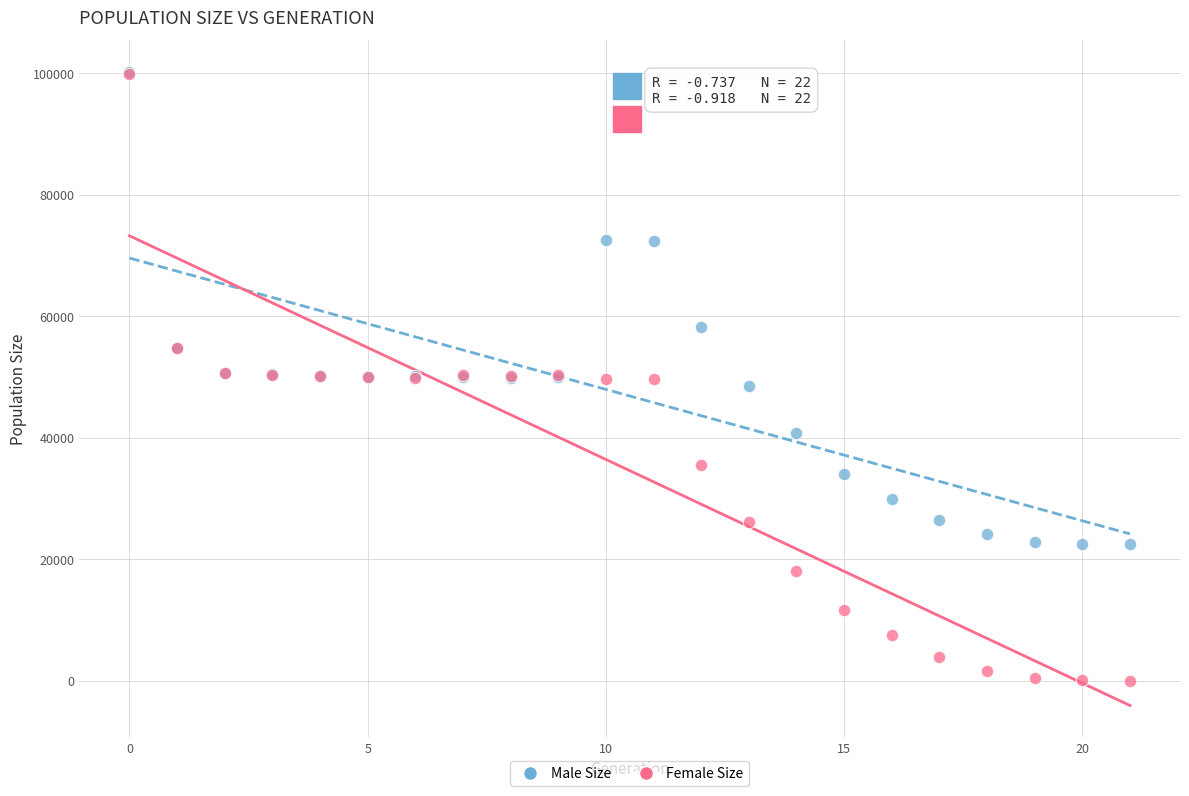

Which series has the largest Y range (max minus min)?

Female Size